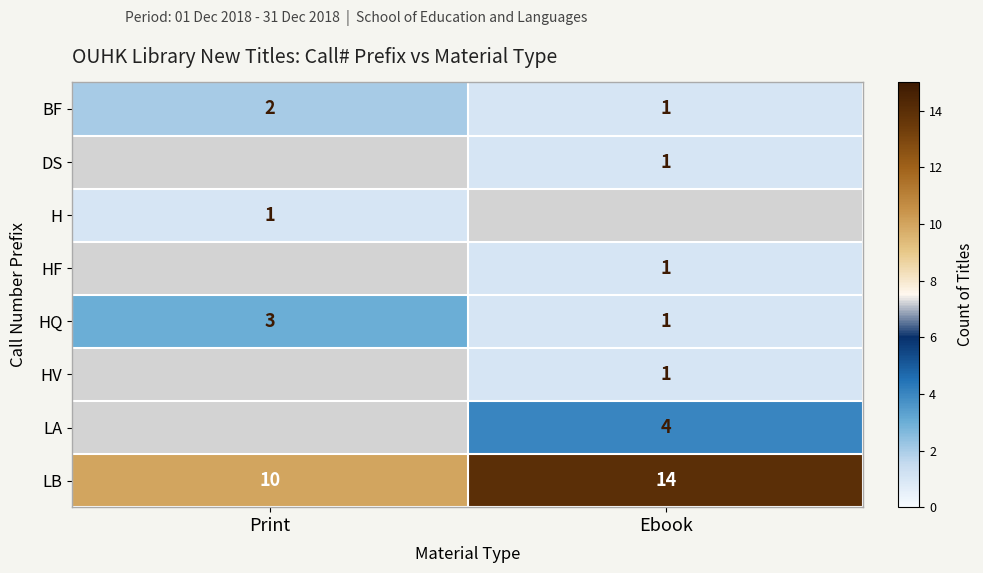

How many values in the LB series are below 14?

1